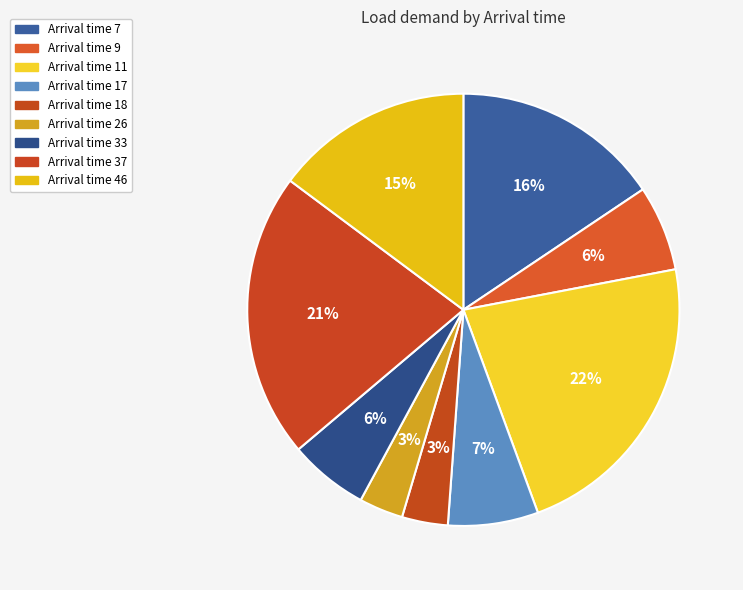

How many segments does this pie chart have?

9